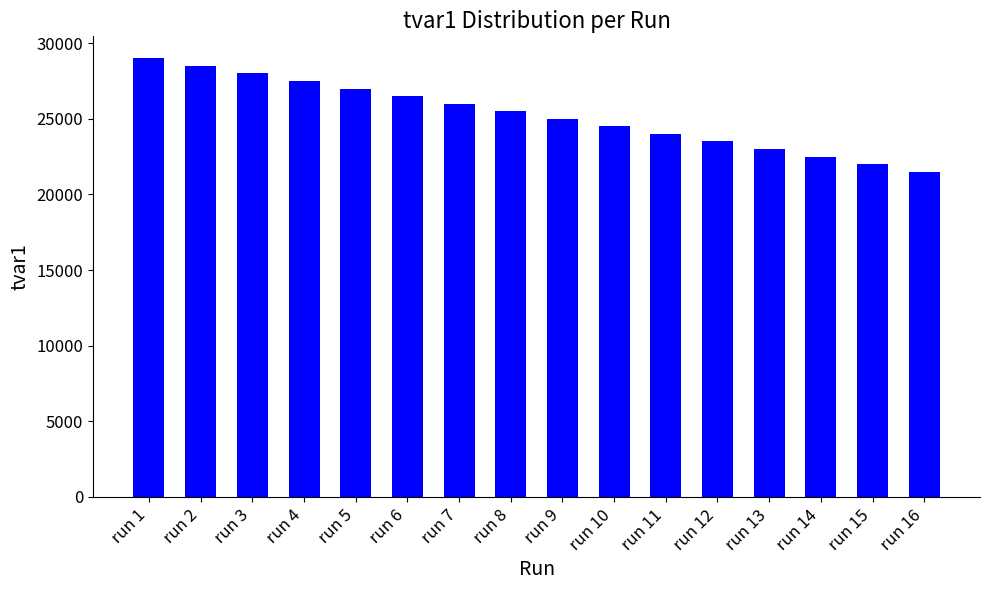

What is the average value?

25250